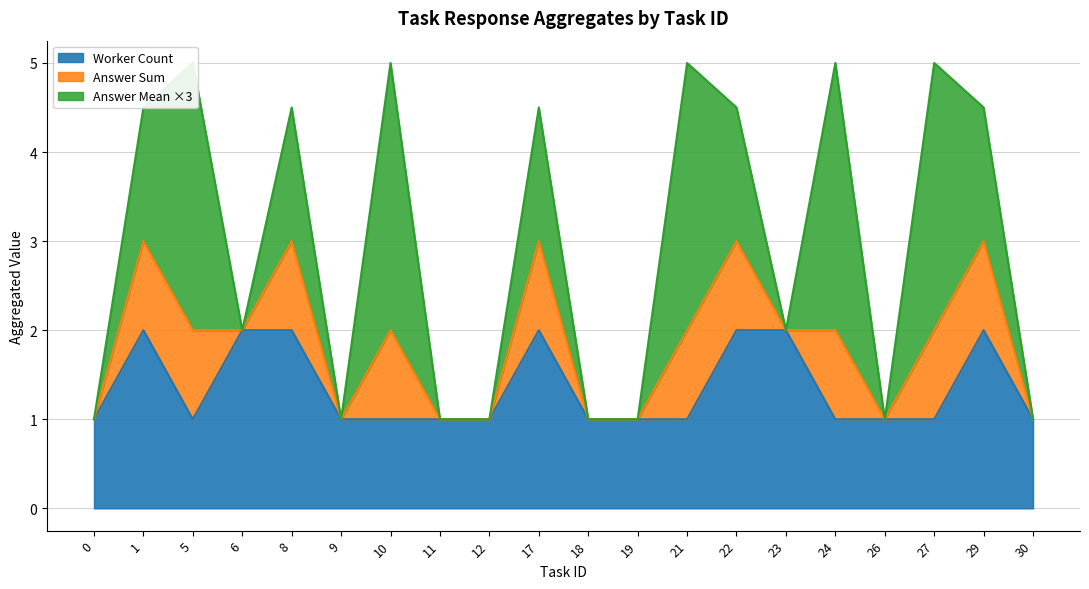

Does the chart have visible grid lines?

Yes